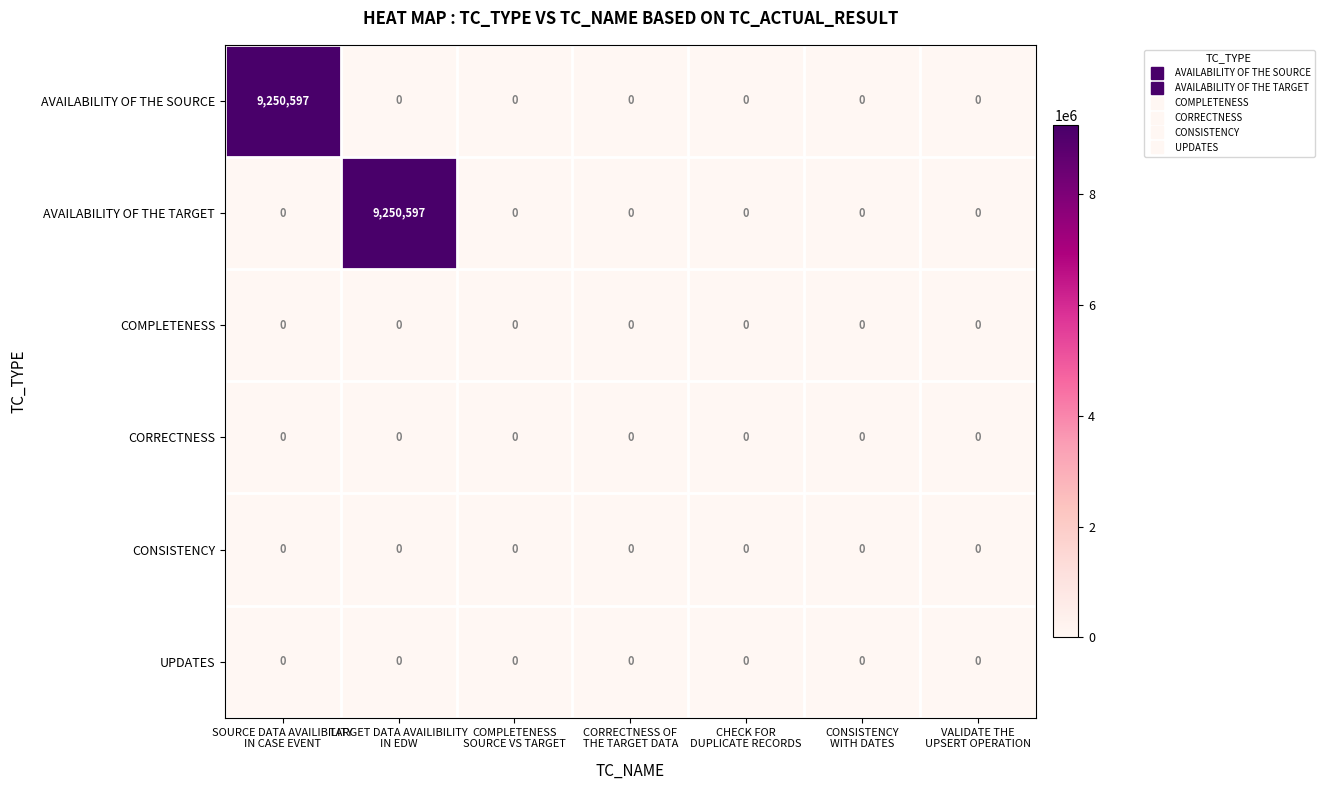

How many distinct data groups are displayed?

6